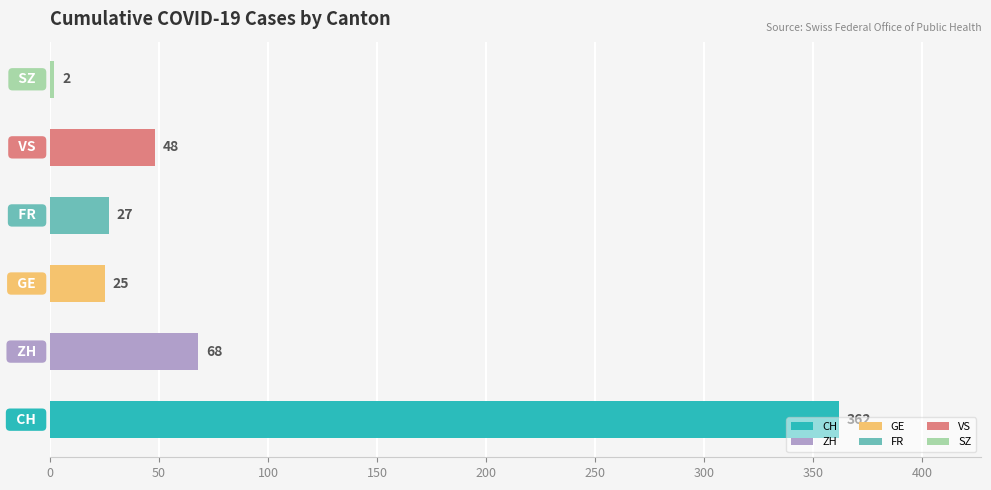

What is the greatest value displayed?

362